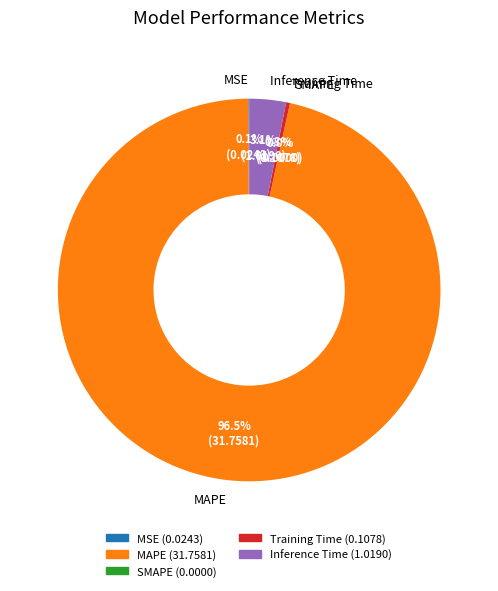

What portion of the pie excludes MAPE?

3.5%